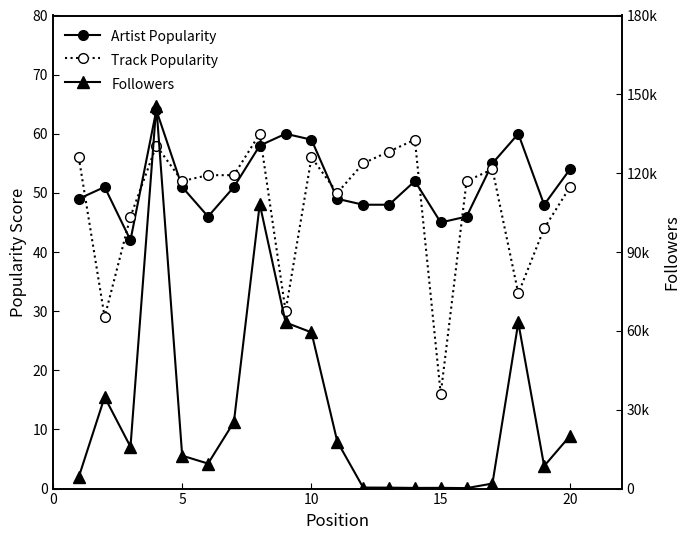

What is the value of the Followers point at the 13th from the left?

357